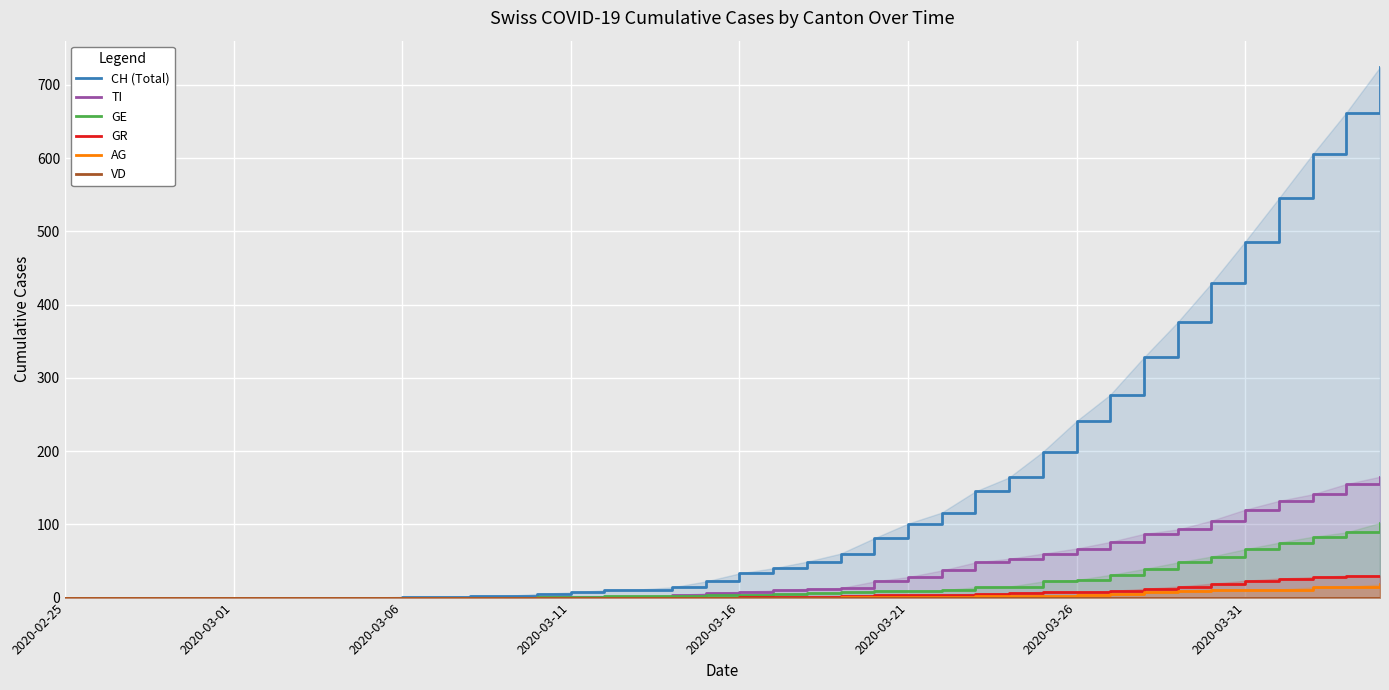

What is the highest value of the GE series?

102